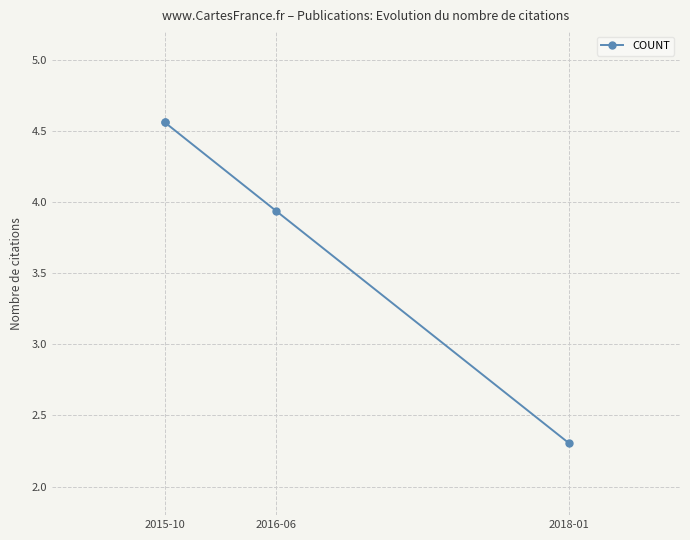

The chart shows a value of 2.3 at 2018-01. True or false?

True